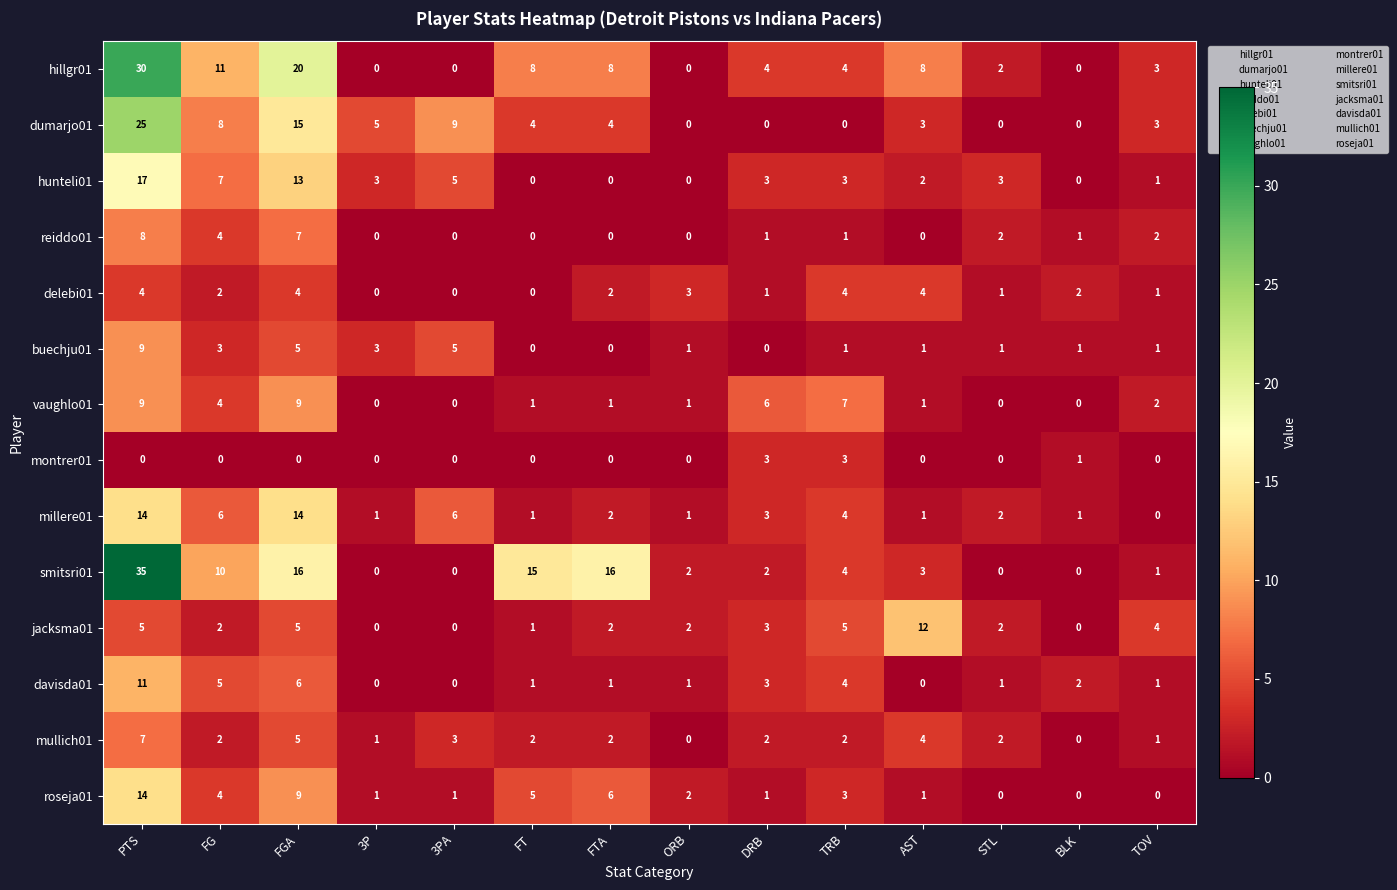

Where is mullich01 nearest to the value 3?

3PA